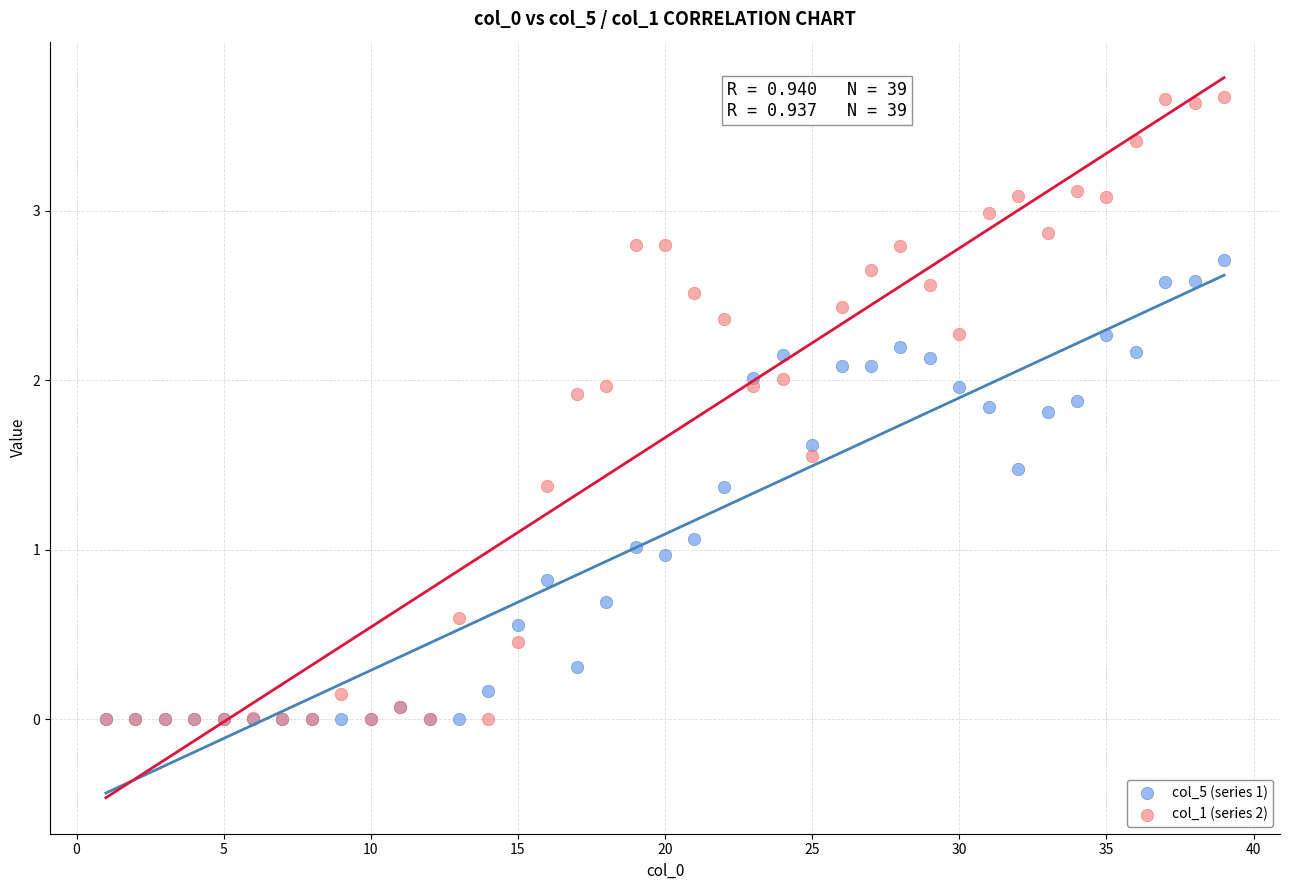

What are all the series names shown in the legend?

col_5 (series 1), col_1 (series 2)